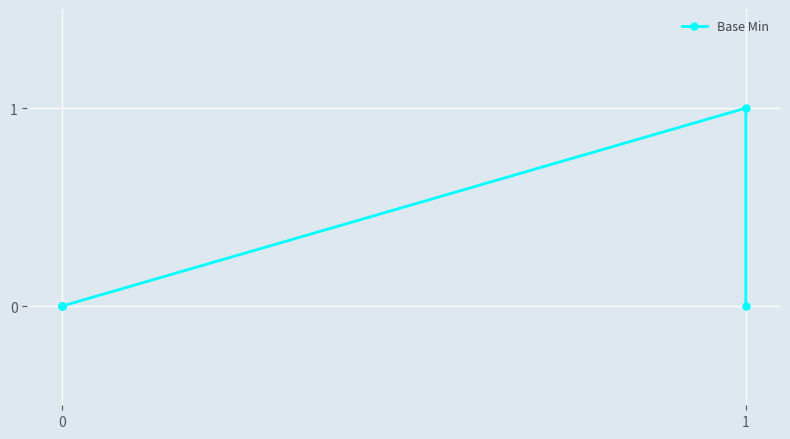

Reading left to right, extract all data points from this chart.

0	0	0	1	0